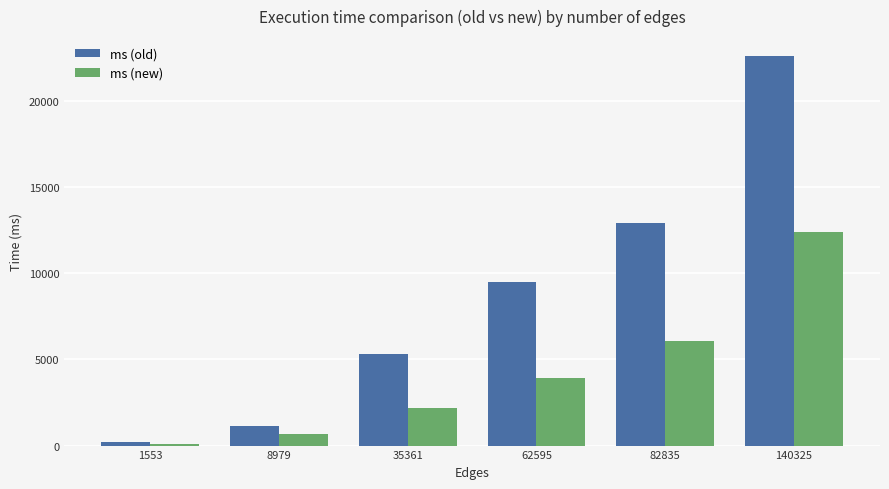

Reading left to right, extract all data points from this chart.

ms (old): 1553=188	8979=1161	35361=5300	62595=9462	82835=12886	140325=22621
ms (new): 1553=101	8979=646	35361=2162	62595=3928	82835=6058	140325=12383